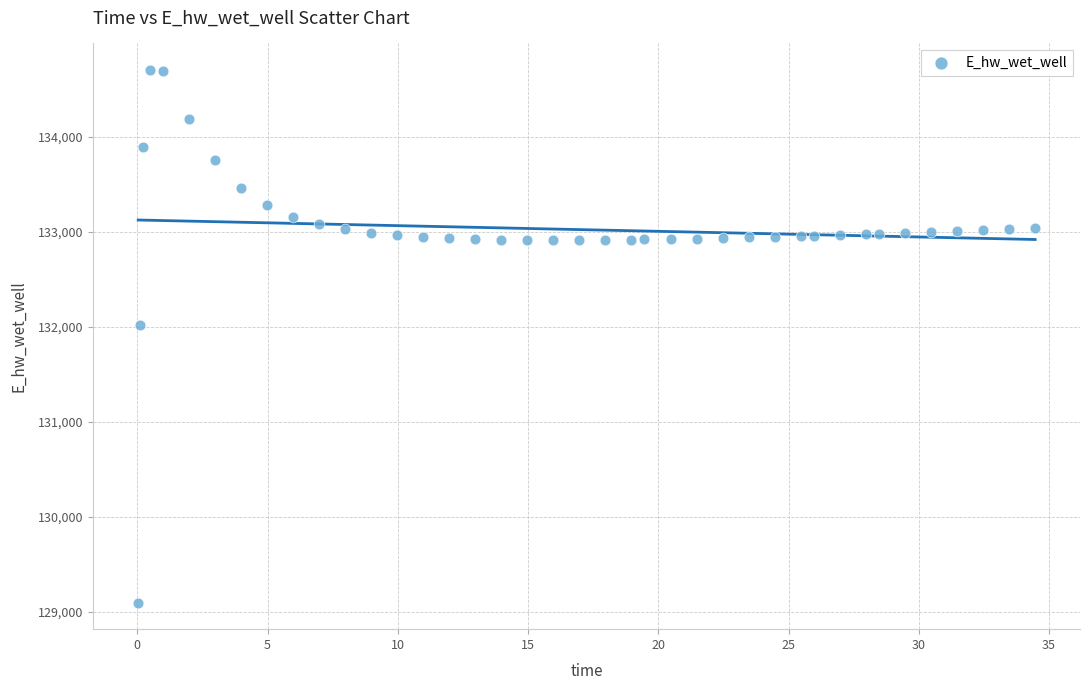

What Y value in the scatter plot is closest to 131901?

132023.1